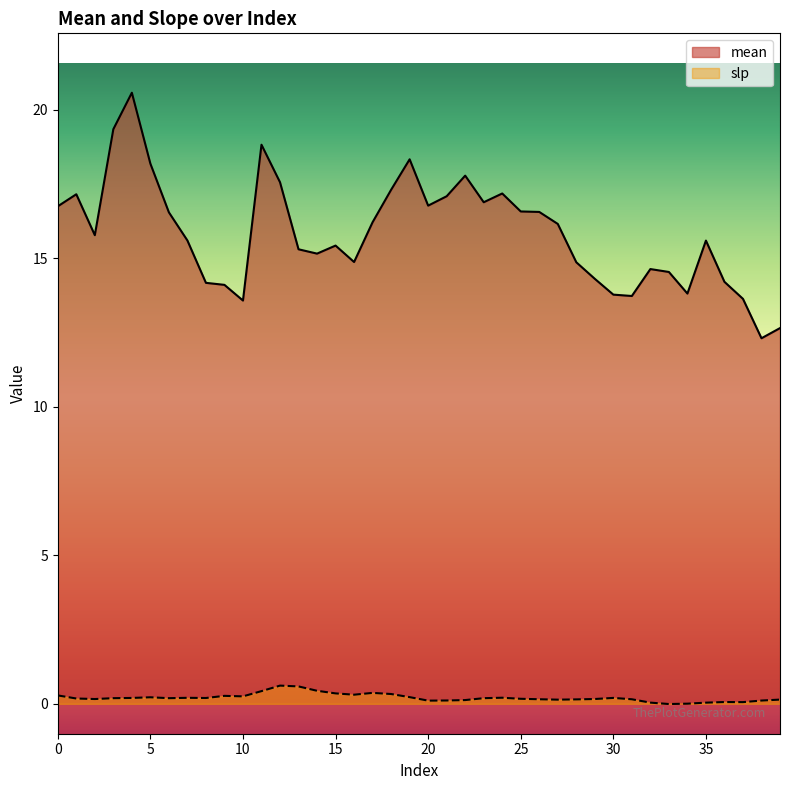

Reading left to right, what are all the values shown in this chart?

mean: 16.8	17.2	15.8	19.4	20.6	18.2	16.6	15.6	14.2	14.1	13.6	18.8	17.6	15.3	15.2	15.4	14.9	16.2	17.3	18.3	16.8	17.1	17.8	16.9	17.2	16.6	16.6	16.2	14.9	14.3	13.8	13.7	14.6	14.5	13.8	15.6	14.2	13.6	12.3	12.7
slp: 0.3	0.2	0.2	0.2	0.2	0.2	0.2	0.2	0.2	0.3	0.3	0.4	0.6	0.6	0.4	0.4	0.3	0.4	0.3	0.2	0.1	0.1	0.1	0.2	0.2	0.2	0.2	0.1	0.1	0.2	0.2	0.2	0.0	-0.0	0.0	0.0	0.1	0.1	0.1	0.1